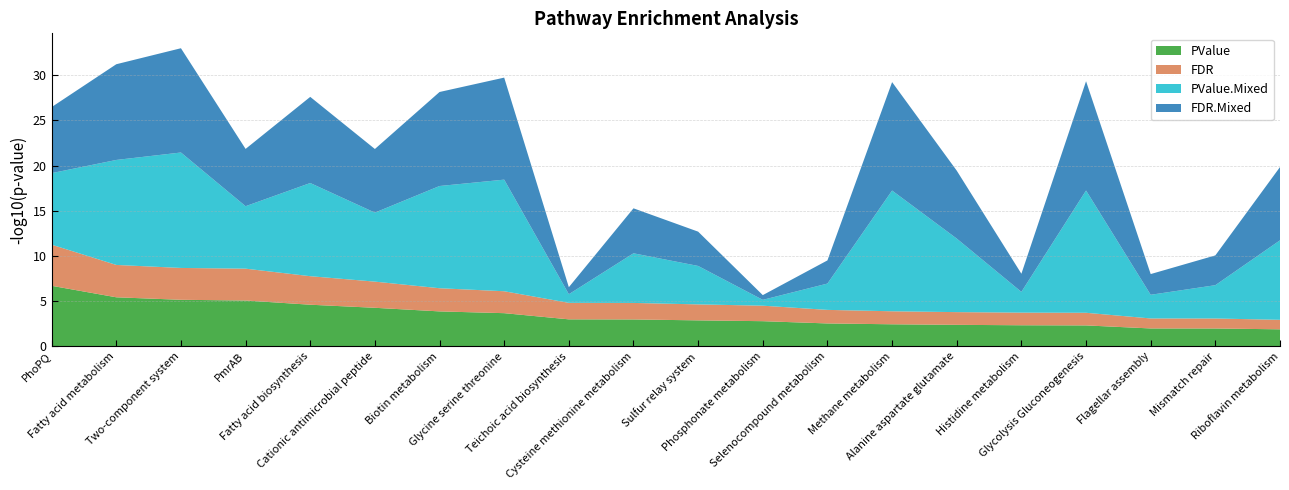

What is the minimum value for PValue?

1.9